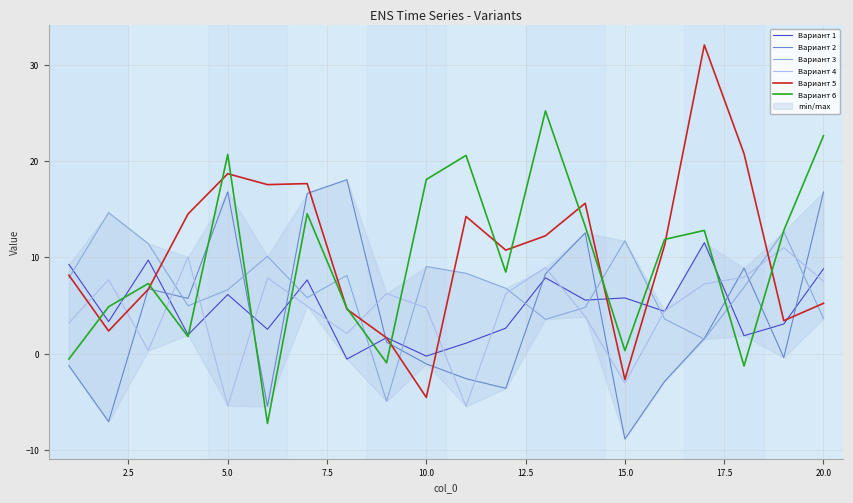

The value of Вариант 2 at 15.0 is -8.9. True or false?

True